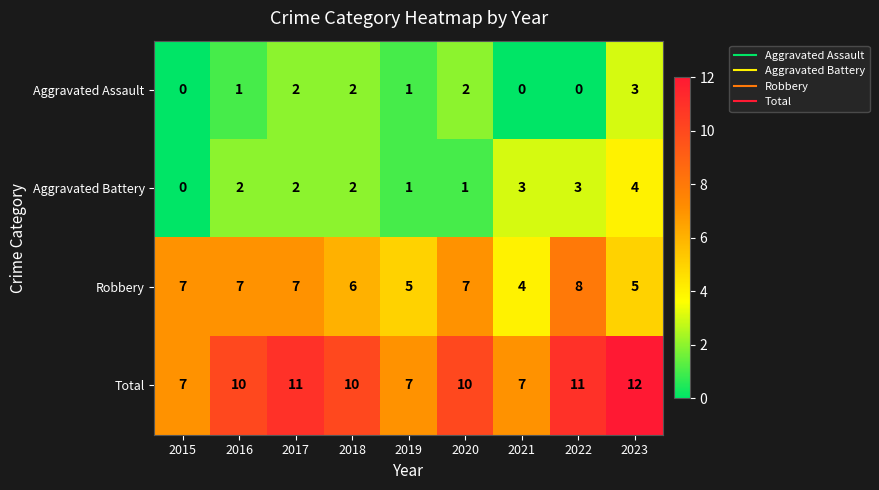

How many distinct data groups are displayed?

4